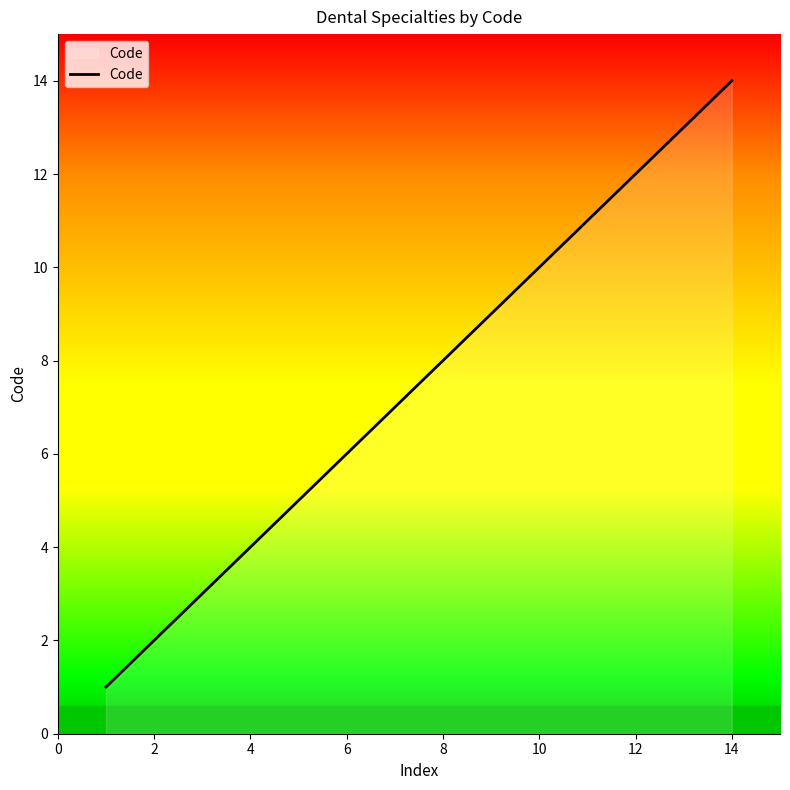

What is the sum of all values?

105